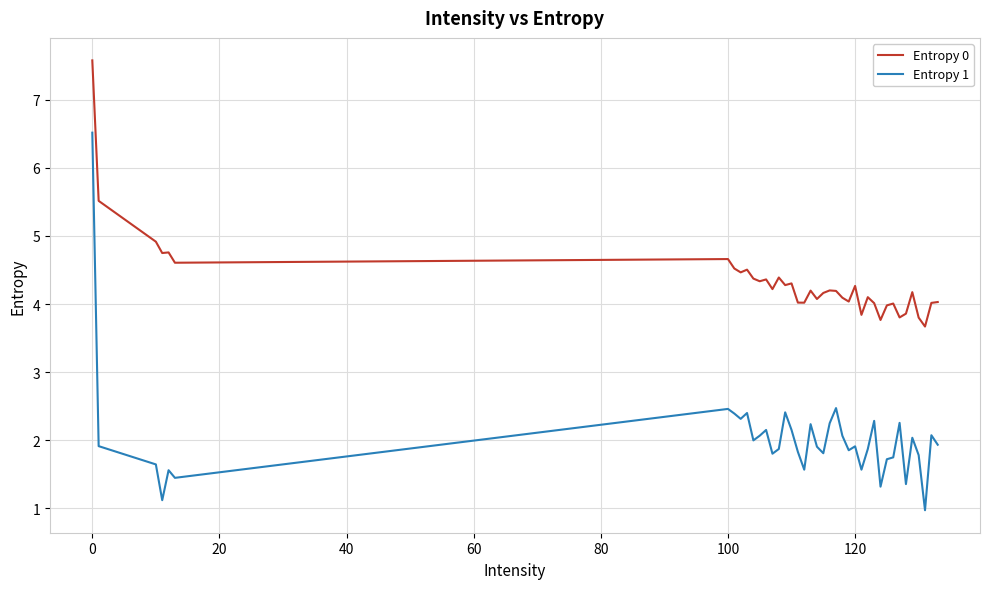

True or false: Entropy 1 and Entropy 0 cross at least once.

False